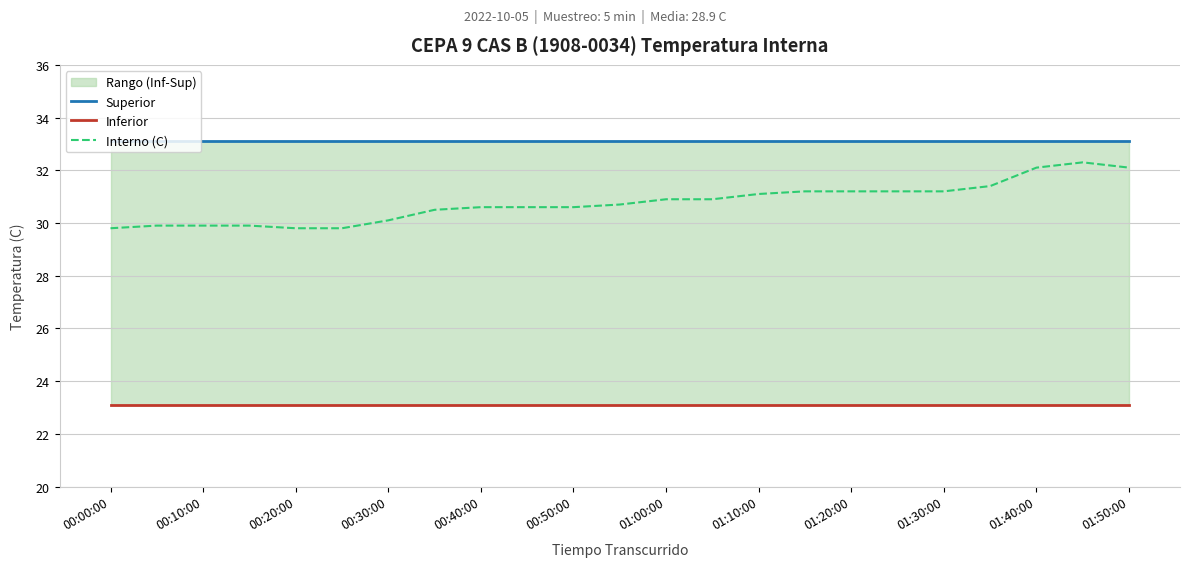

True or false: Interno (C) has a value of 32.1 at 01:40:00.

True